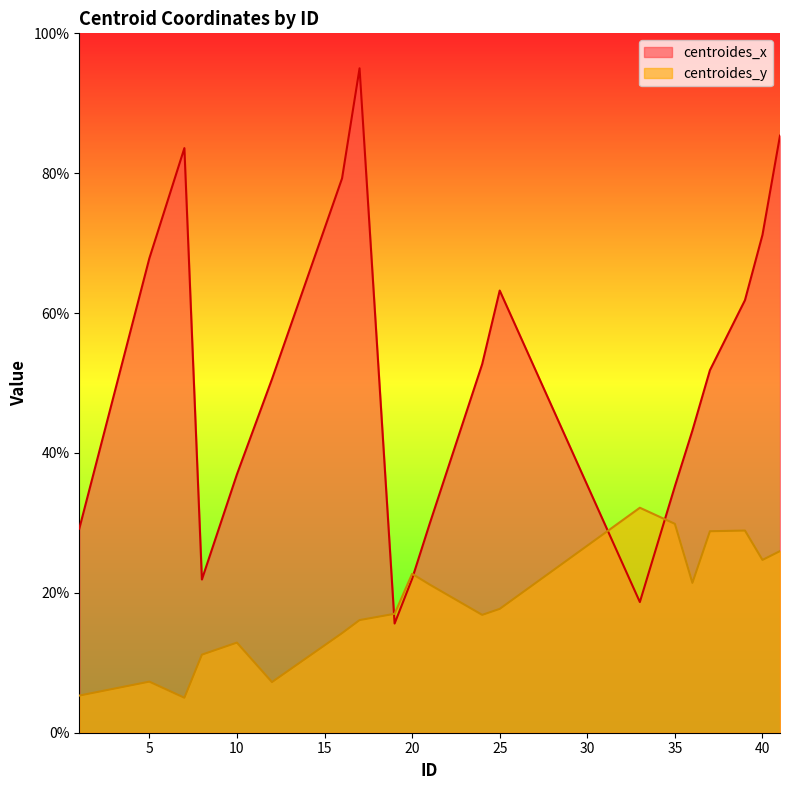

Reading left to right, list all the values displayed in this chart.

centroides_x: 1=29.2	5=67.8	7=83.6	8=21.9	10=36.9	12=50.6	16=79.3	17=95.0	19=15.6	20=22.0	21=29.9	24=52.7	25=63.2	33=18.7	35=35.2	36=43.2	37=51.8	39=61.8	40=71.2	41=85.4
centroides_y: 1=5.3	5=7.3	7=5.0	8=11.2	10=12.9	12=7.2	16=14.2	17=16.1	19=17.0	20=22.7	21=21.2	24=16.8	25=17.7	33=32.2	35=29.9	36=21.4	37=28.8	39=28.9	40=24.7	41=26.0